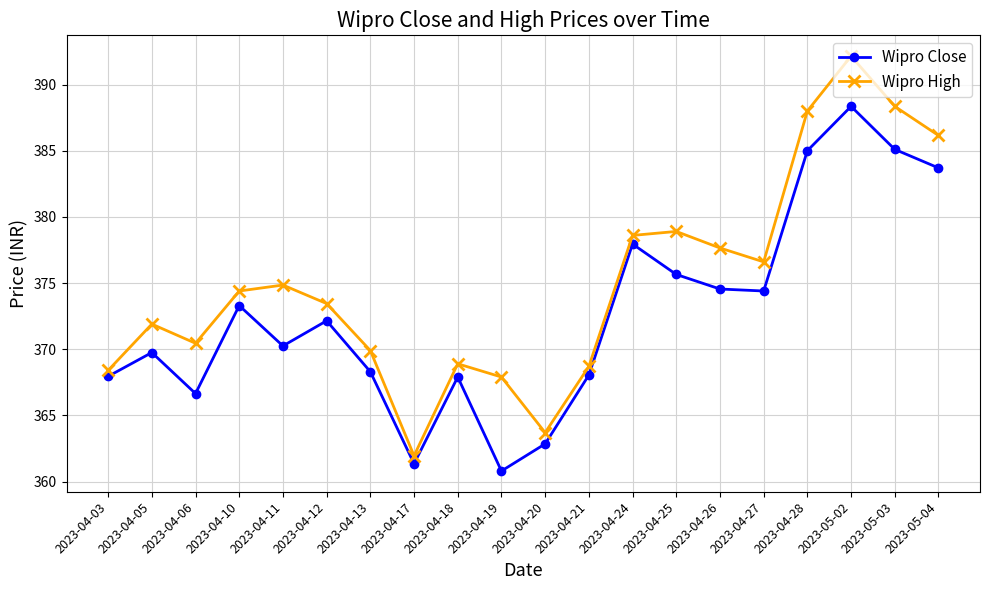

At 2023-05-03, list the series in order from smallest to largest.

Wipro Close, Wipro High